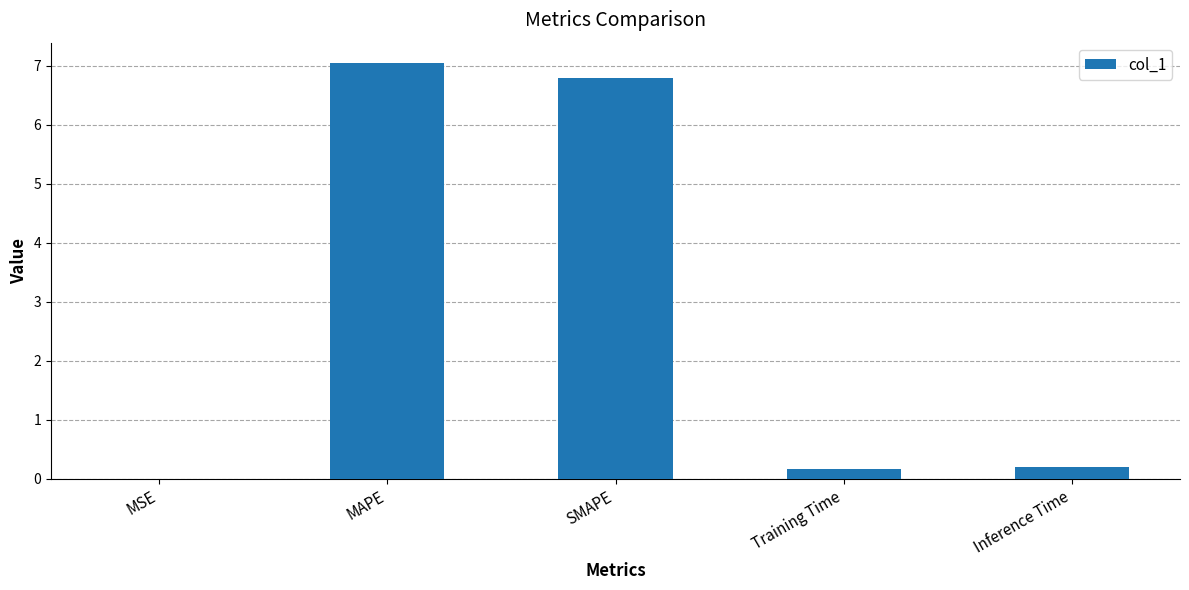

The value at MSE is 0.0. True or false?

True